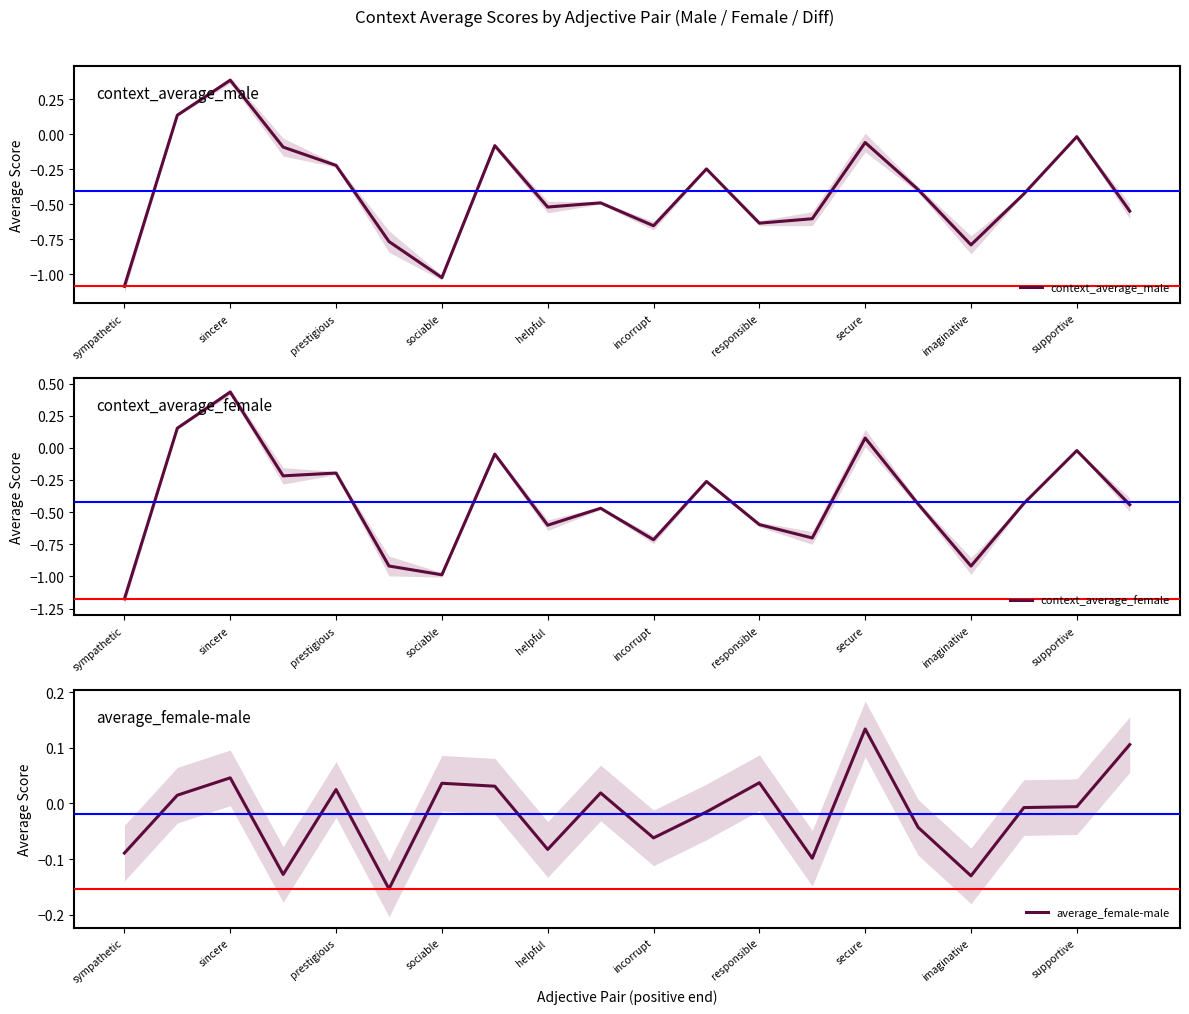

How many data points in context_average_female are above 0?

3